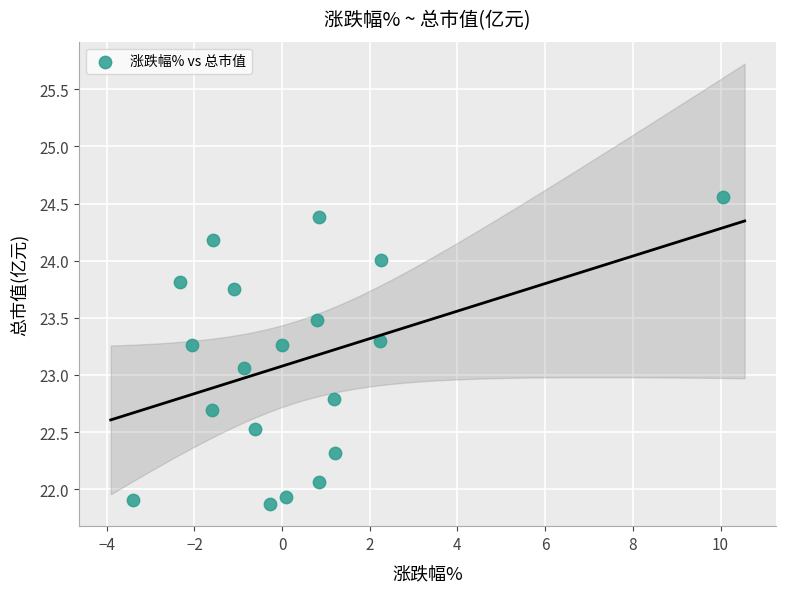

What Y value in the scatter plot is closest to 23?

23.1